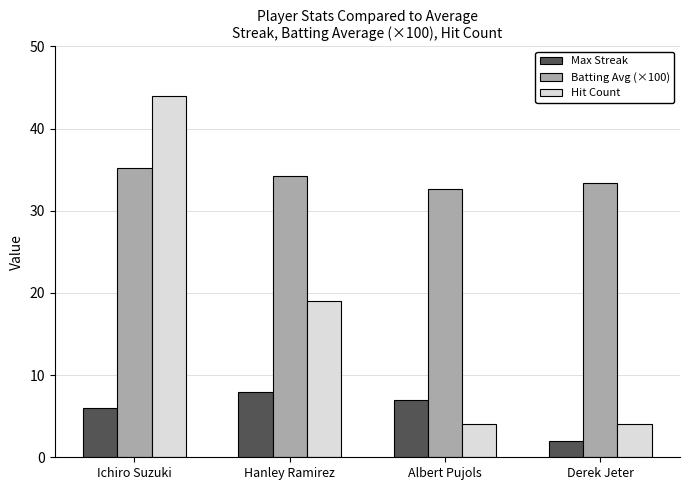

What is the total value across all series at Derek Jeter?

39.4